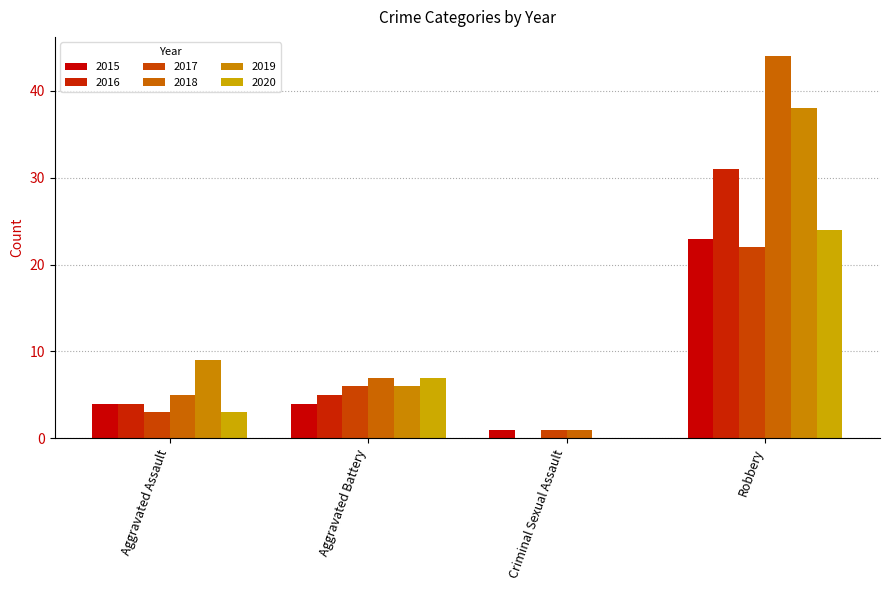

Does the chart contain stacked bars?

No